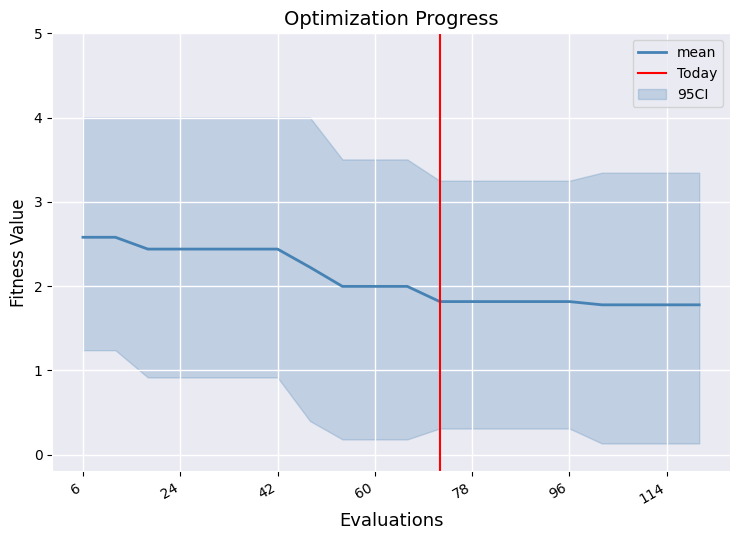

The best series shows 0.9 at 18. True or false?

True